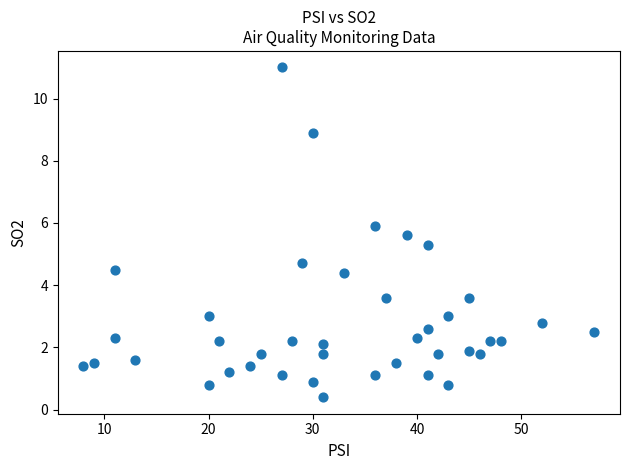

What is the range of Y values (max minus min)?

10.6